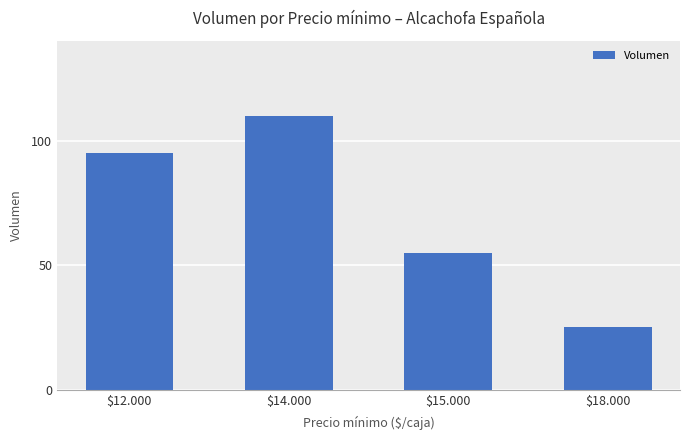

Reading left to right, transcribe all the data shown in this chart.

$12.000=95	$14.000=110	$15.000=55	$18.000=25